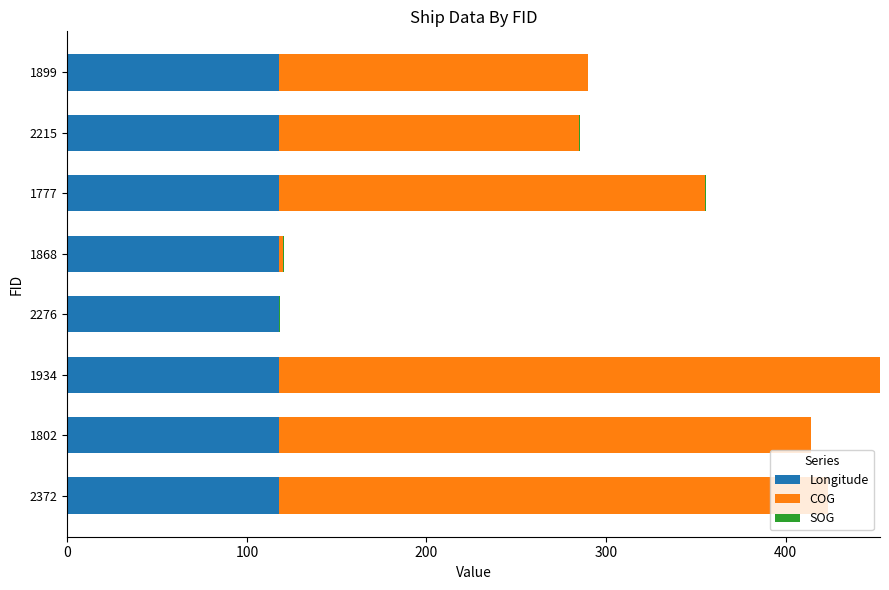

What is the sum of all Longitude values?

945.0